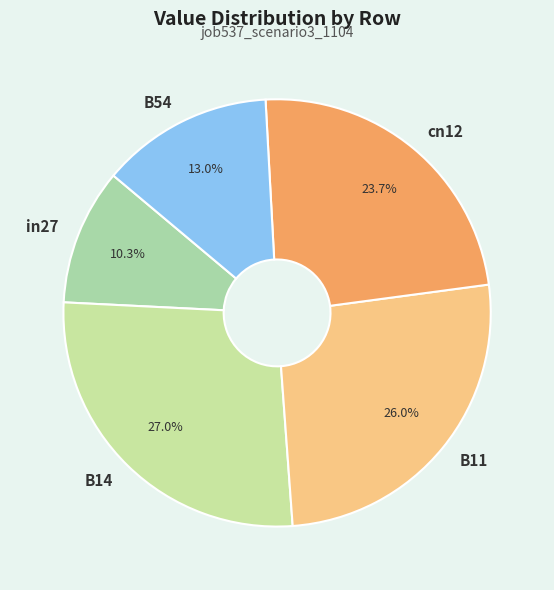

What portion of the pie excludes cn12?

76.3%